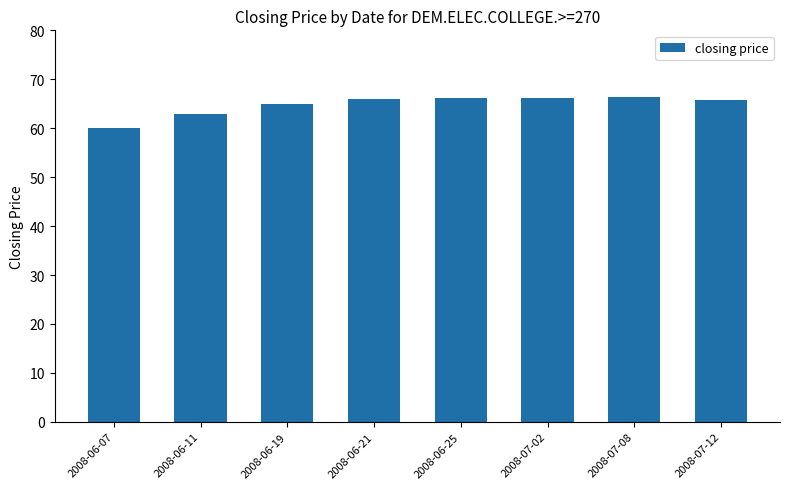

What is the label of the 3rd bar from the right?

2008-07-02